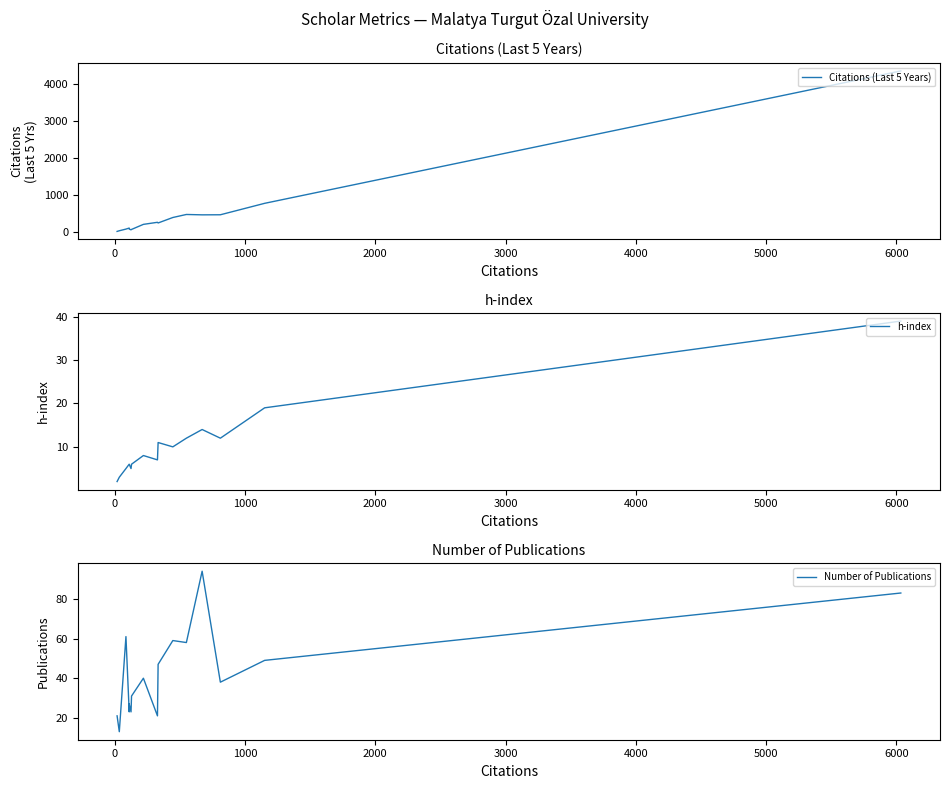

The value of Citations (Last 5 Years) at 14 is 54. True or false?

False